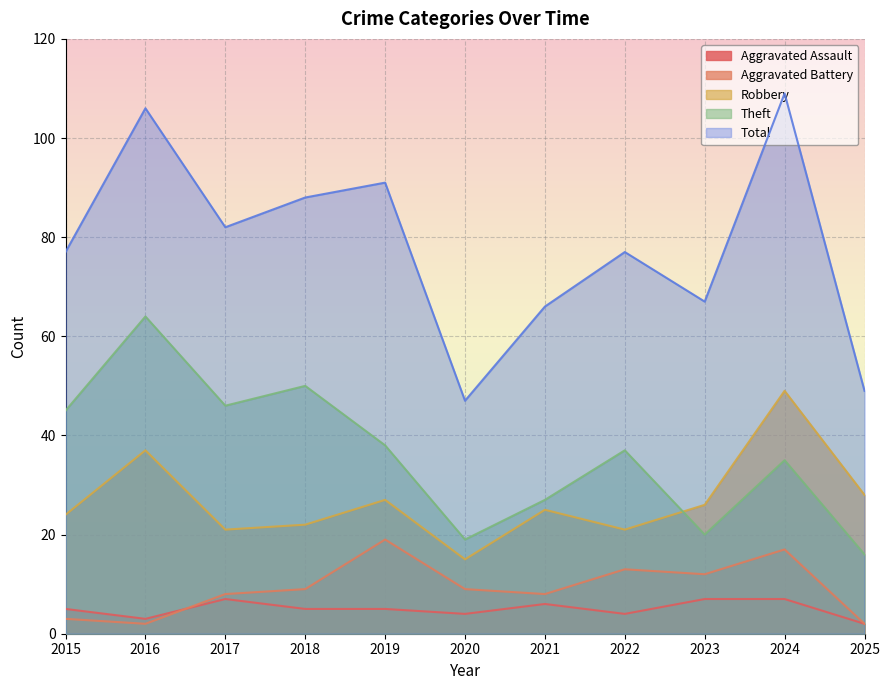

Rank the series at 2015 from lowest to highest value.

Aggravated Battery, Aggravated Assault, Robbery, Theft, Total